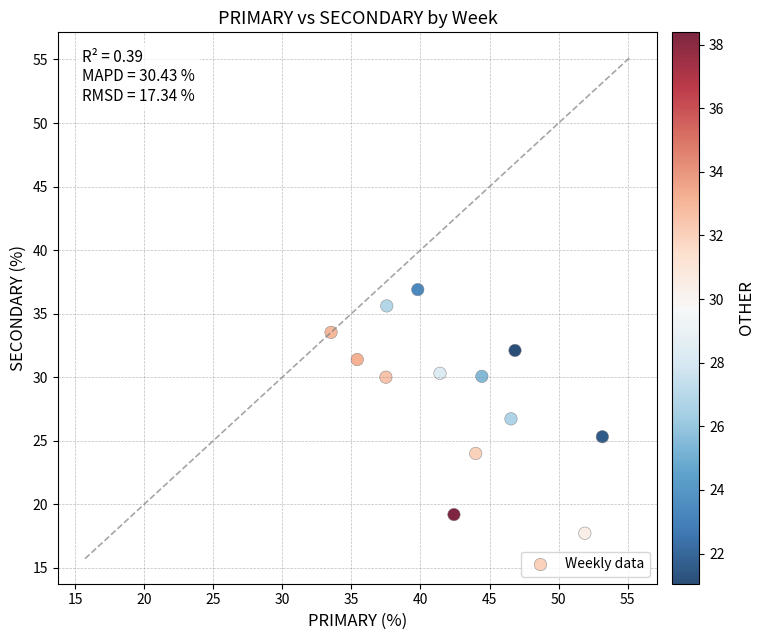

What is the range of X values (max minus min)?

19.6